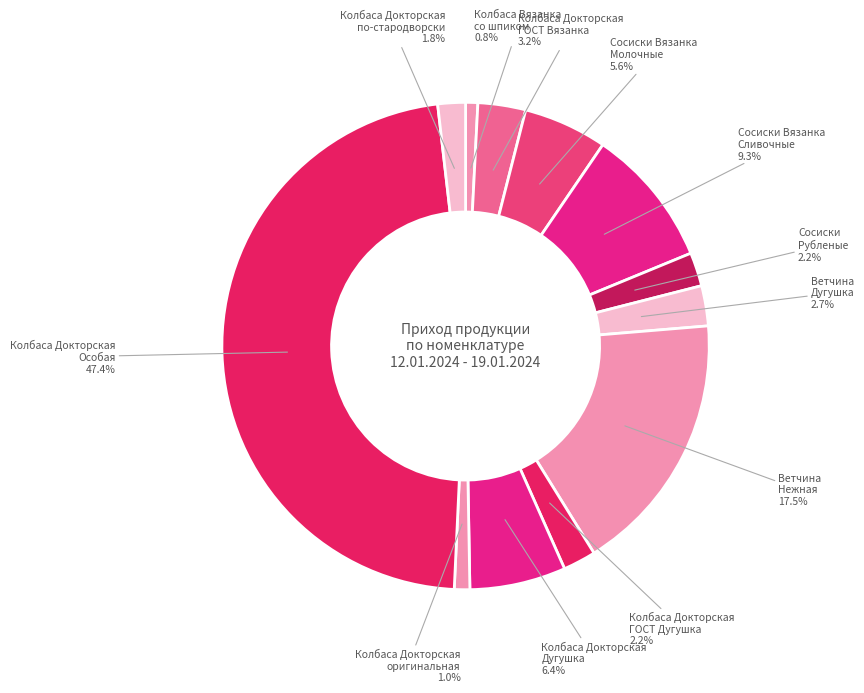

Which category has the biggest portion of the pie?

Колбаса Докторская Особая